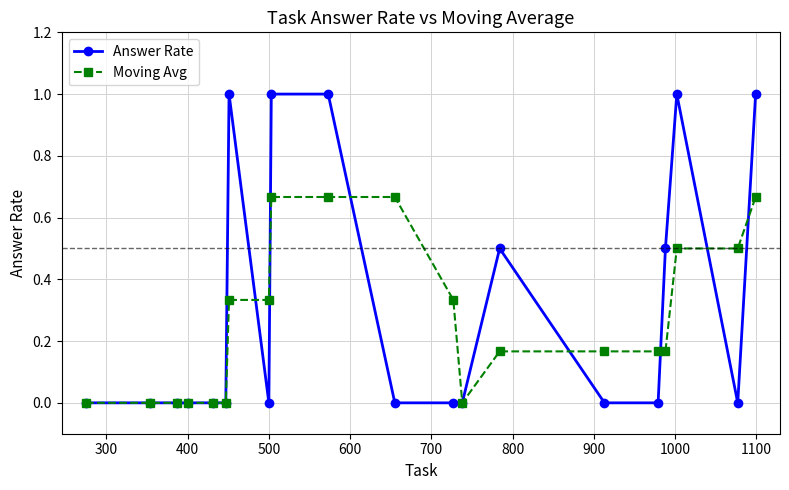

Rank the series by their maximum value, from highest to lowest.

Answer Rate, Moving Avg